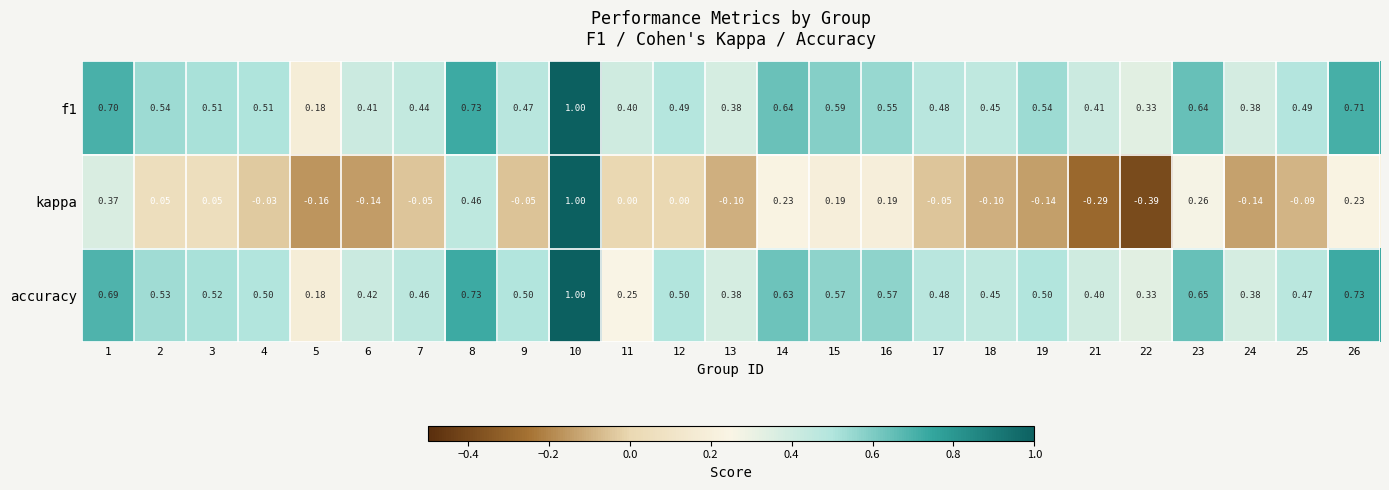

Count the number of data series in this chart.

3